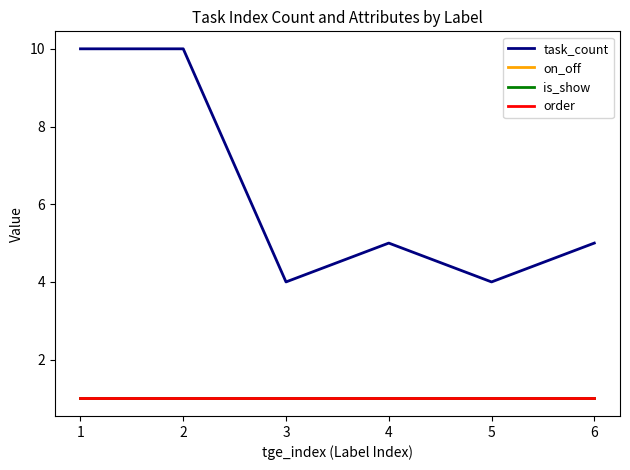

Which series has the largest total across all categories?

task_count